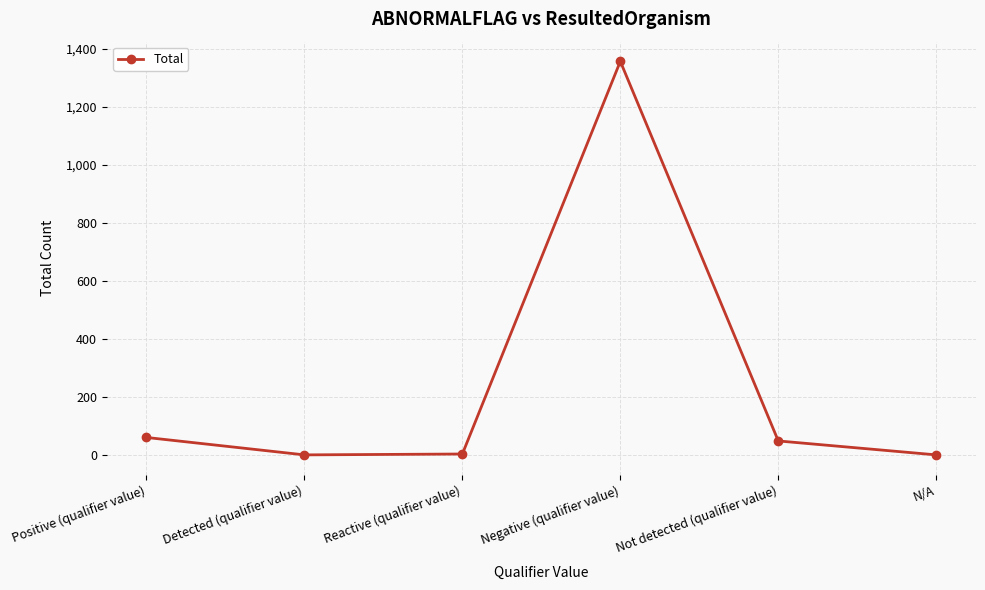

Does the chart have visible grid lines?

Yes